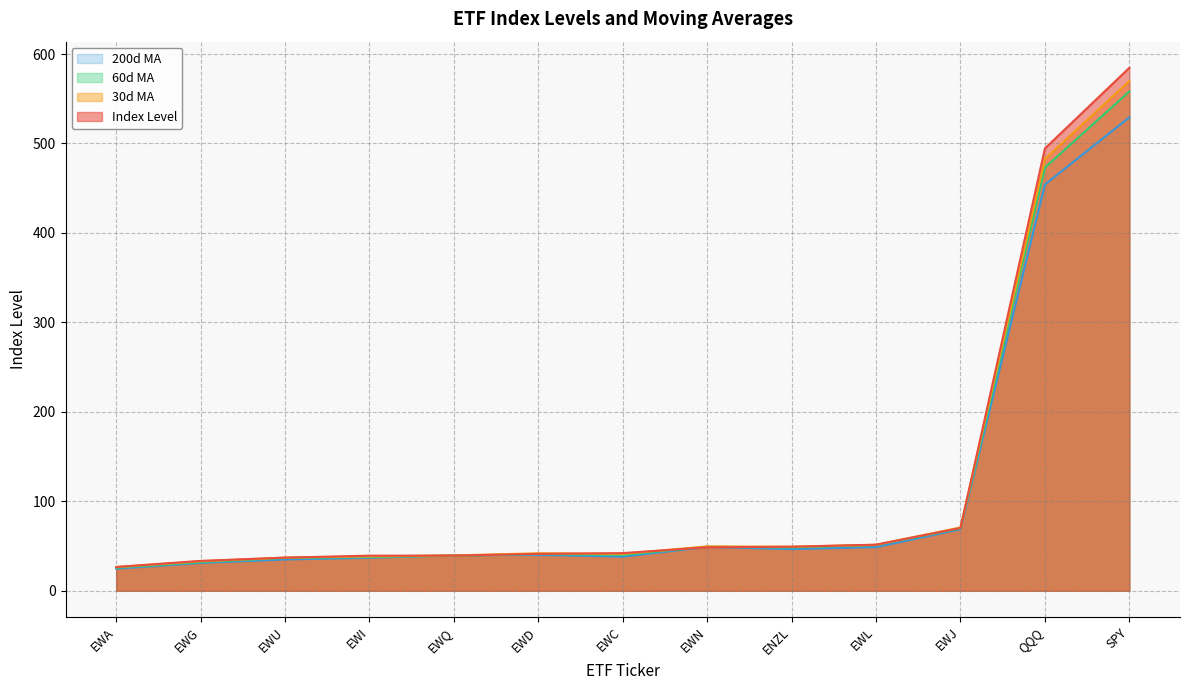

Which label corresponds to the smallest value in the chart?

EWA